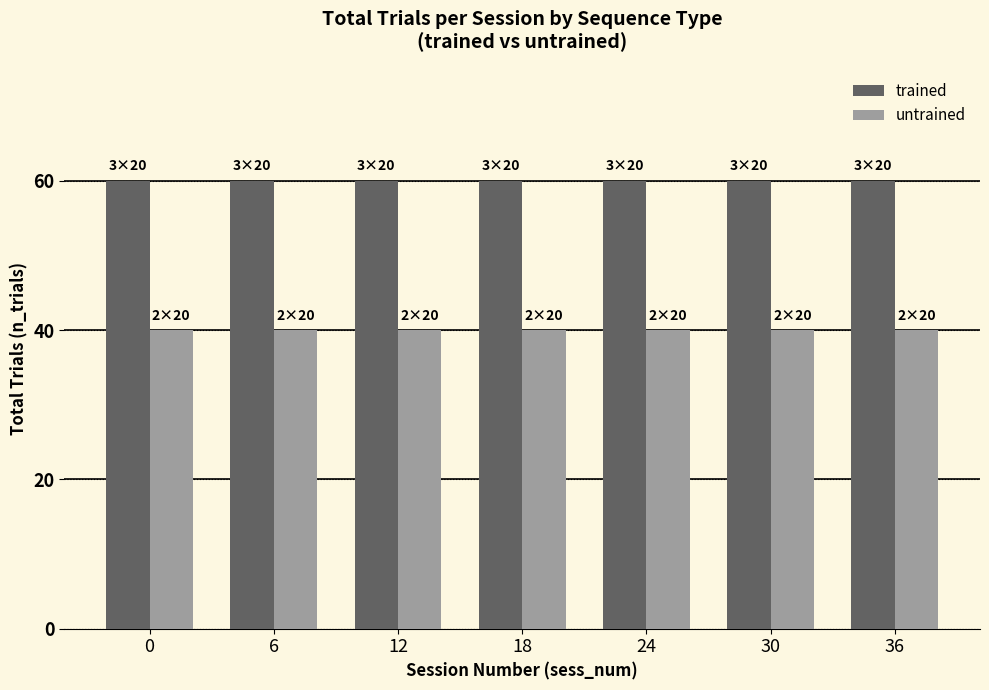

Which series has the largest total across all categories?

trained